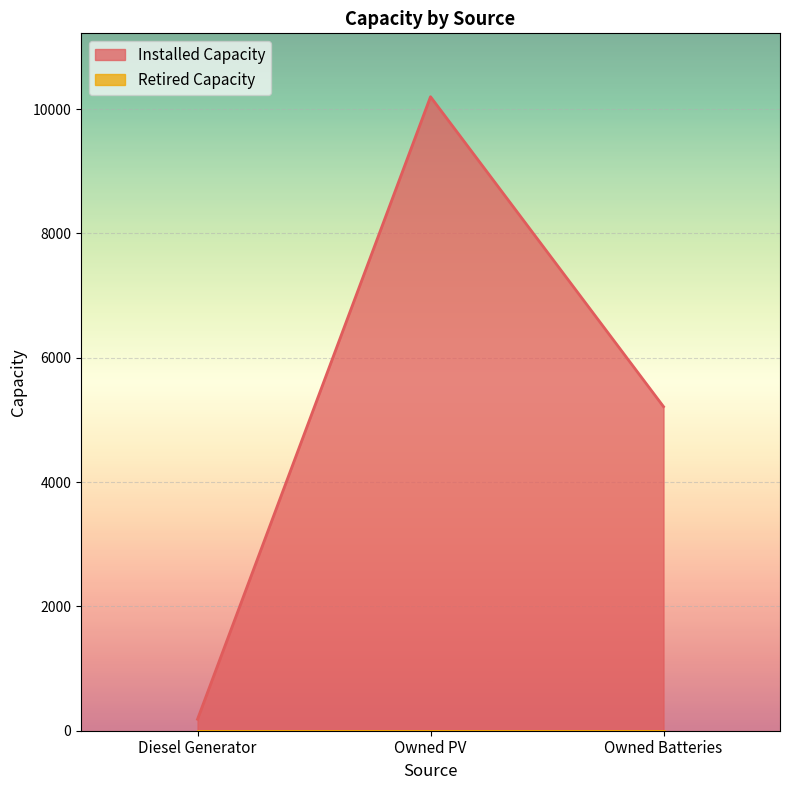

How many lines are shown in the chart?

2